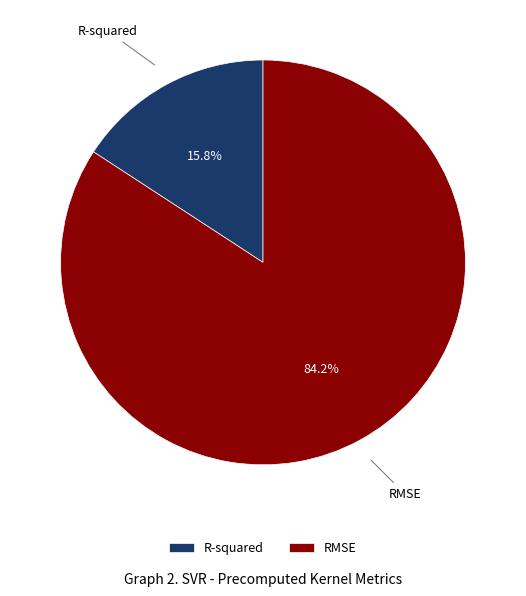

Rank the categories by value from lowest to highest.

R-squared, RMSE